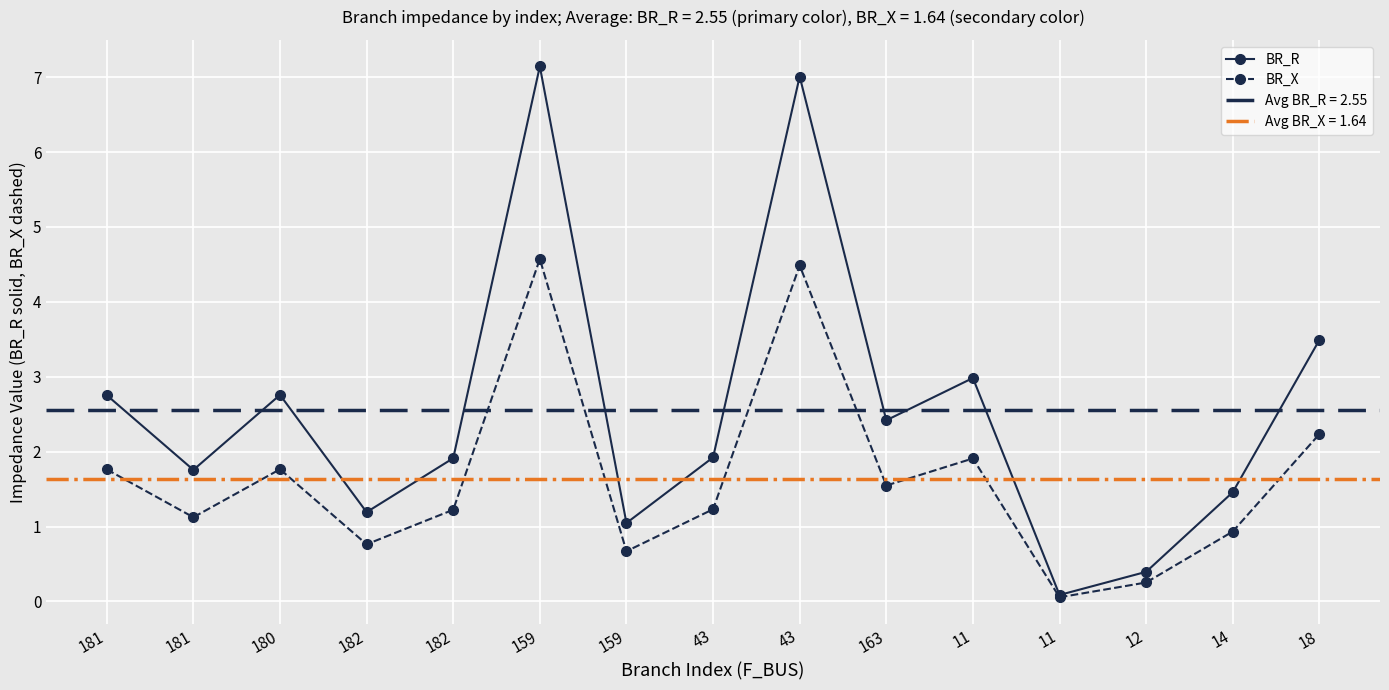

True or false: BR_R and BR_X intersect in this chart.

False